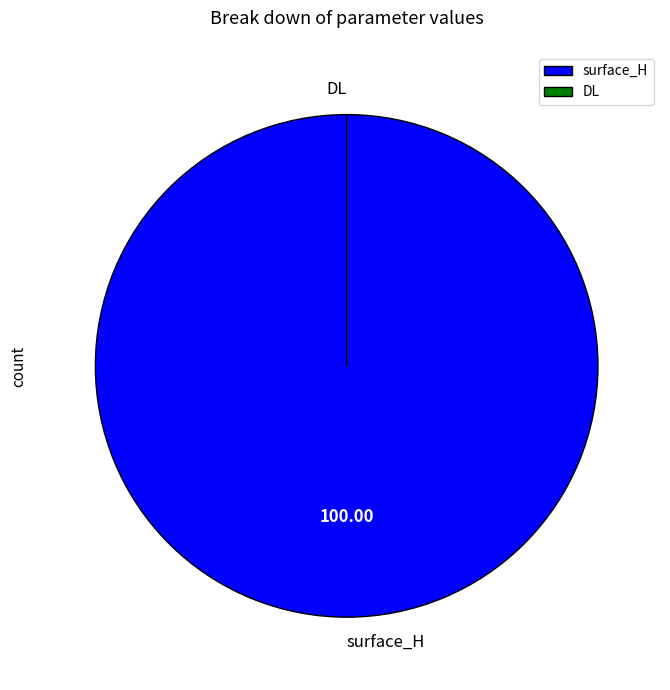

Is it true that surface_H is 100% of the pie?

True